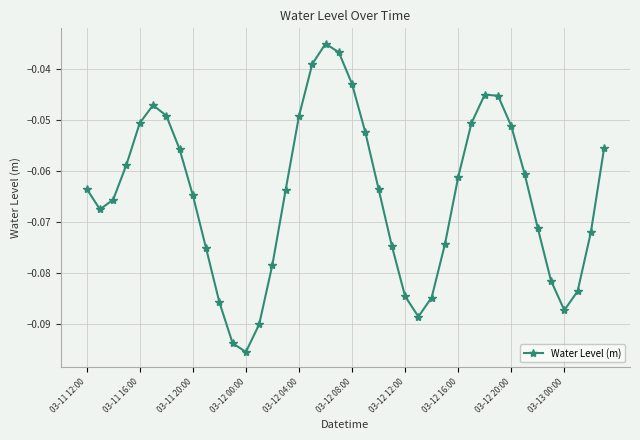

What is the sum of all values?

-2.6